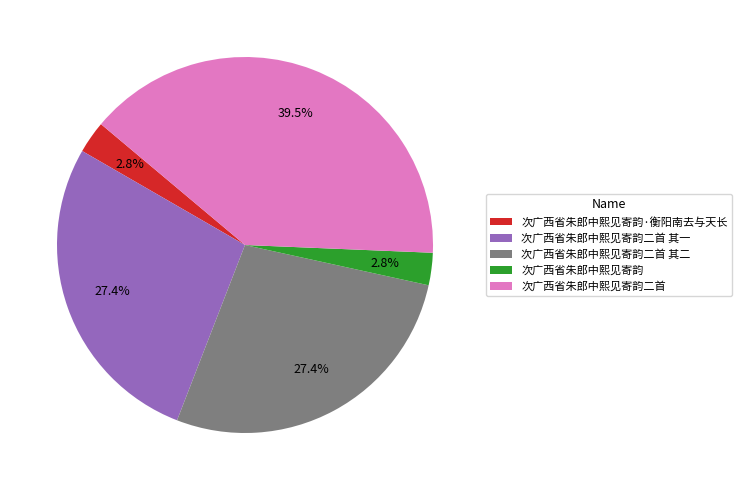

To the nearest percent, what portion does 次广西省朱郎中熙见寄韵 represent?

3%